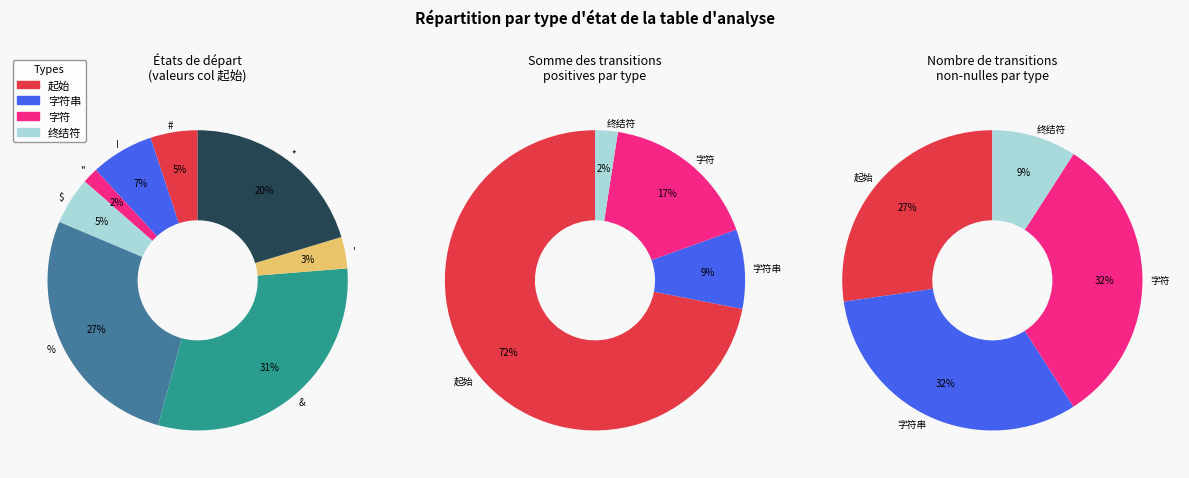

Do " and $ together represent more than half of the pie?

No